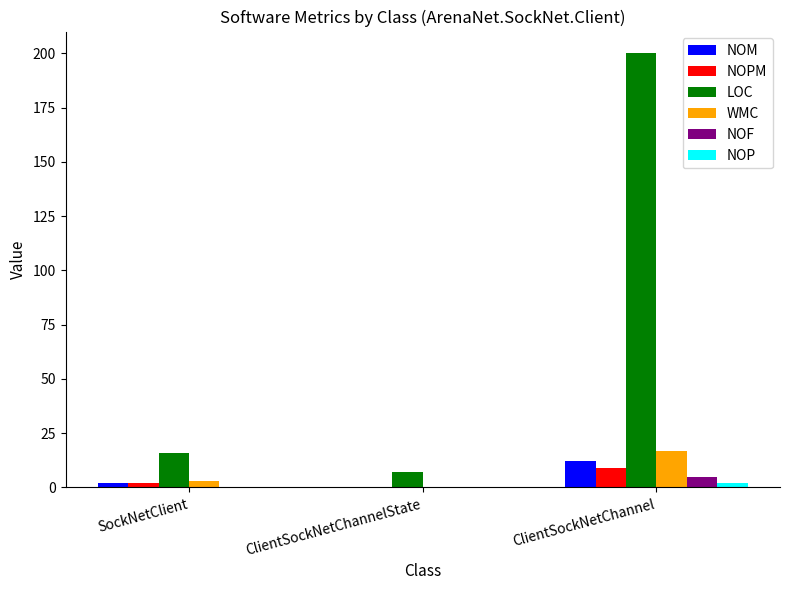

At which category does the chart reach its peak across all series?

ClientSockNetChannel